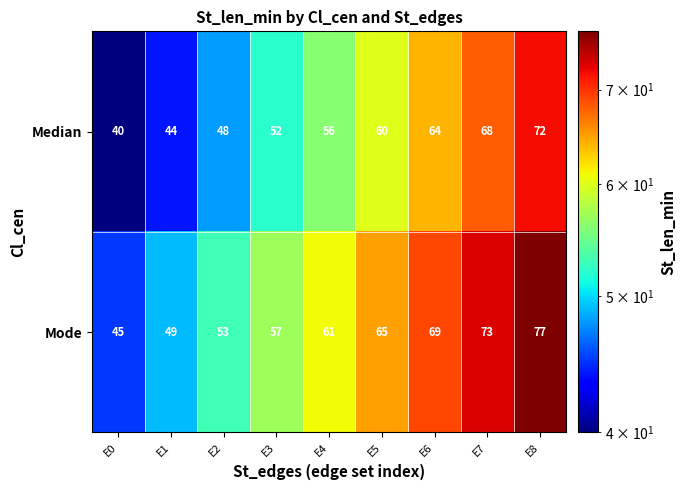

What is the difference between the maximum and minimum values in the Median series?

32